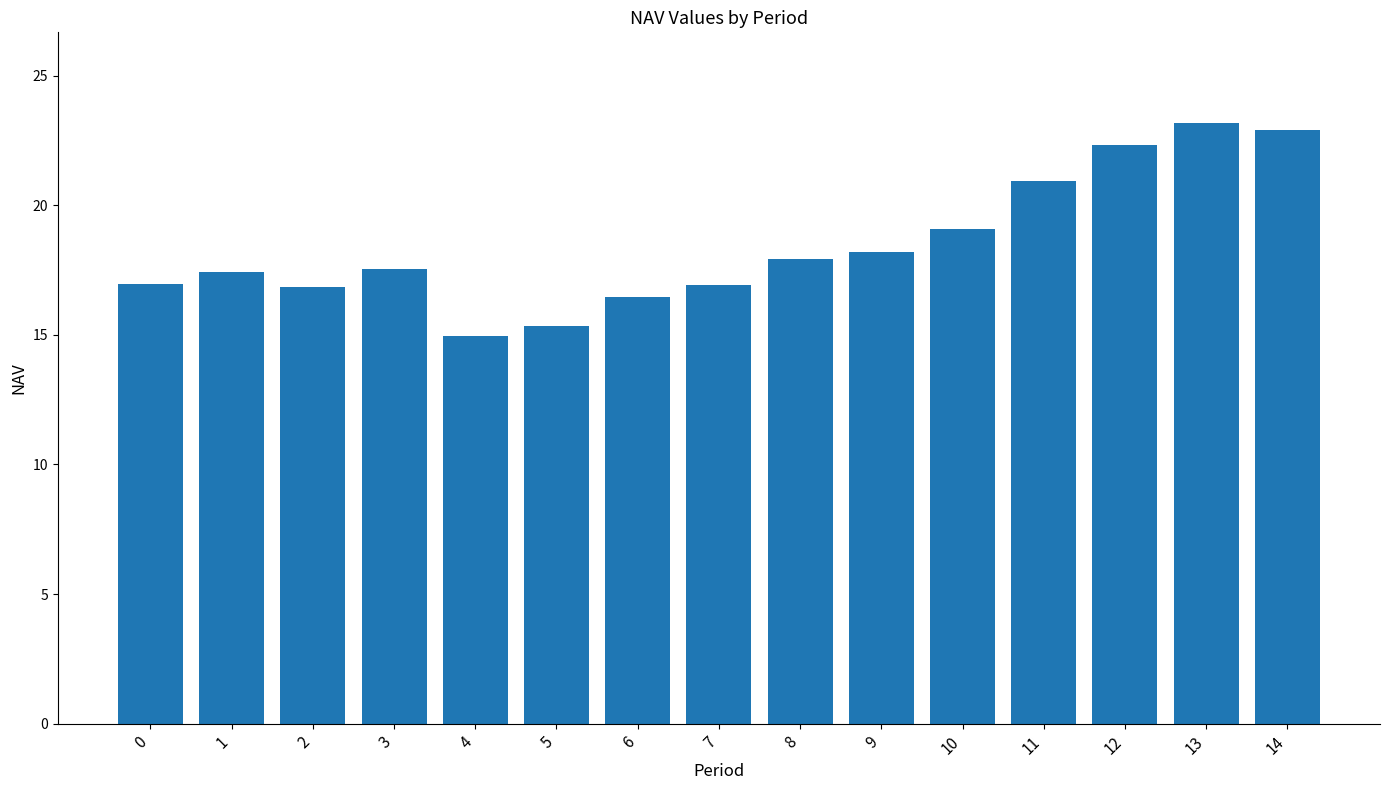

What is the difference between the maximum and minimum values?

8.2